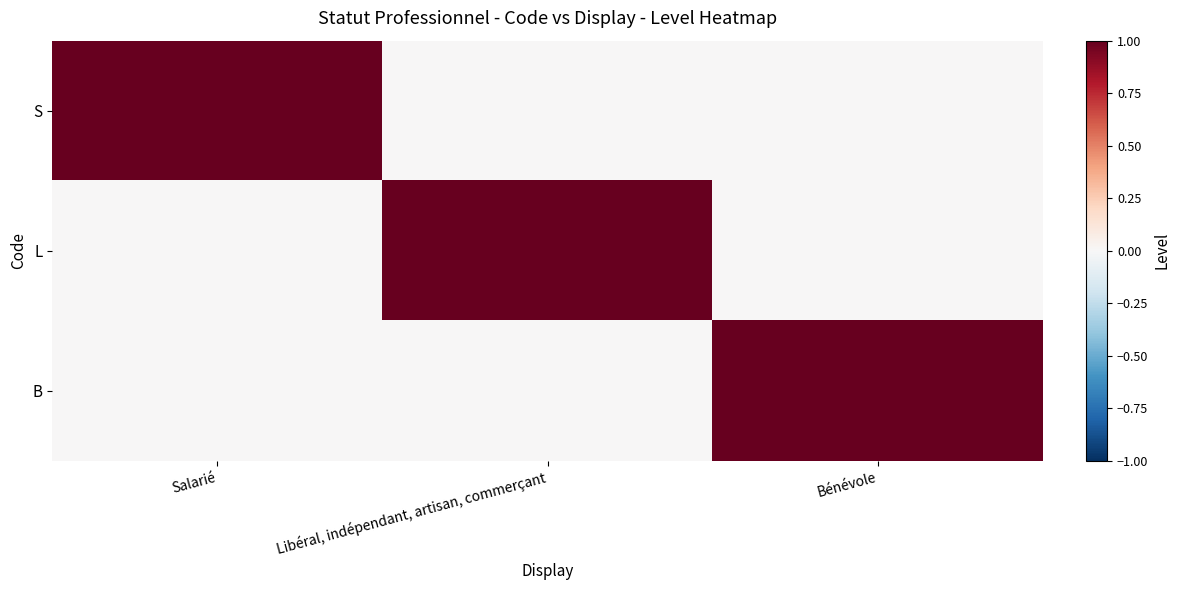

Rank the series by their maximum value, from lowest to highest.

S, L, B